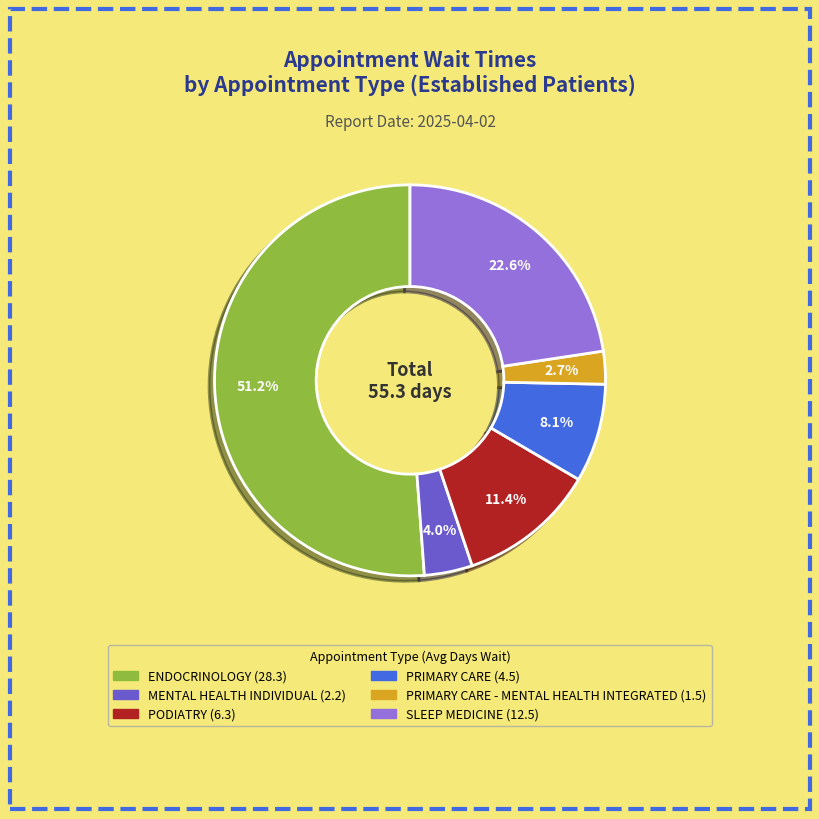

Count the number of slices in the pie.

6